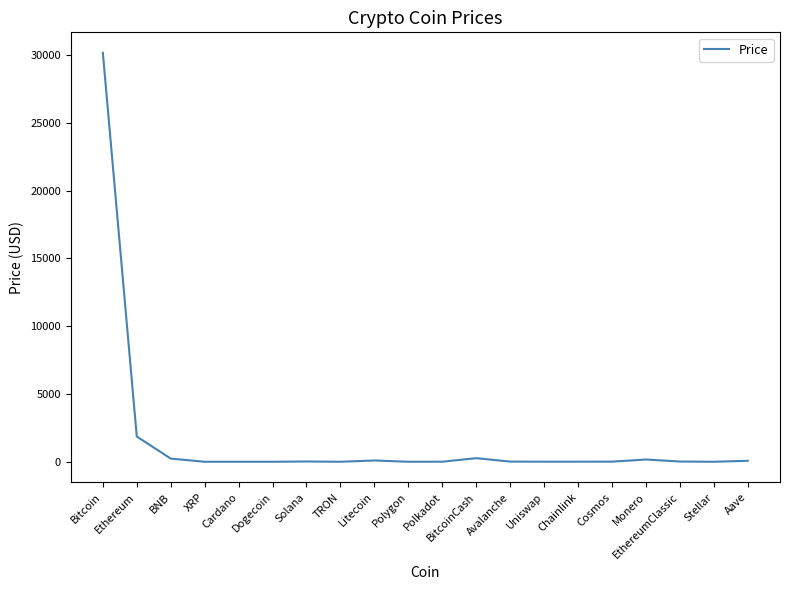

What is the difference between the values at XRP and Monero?

165.2